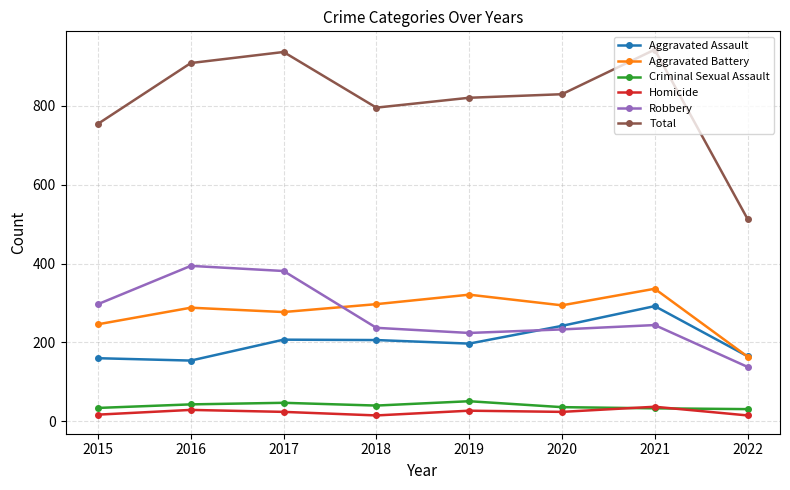

Between 2018 and 2021, which series saw the biggest shift?

Total